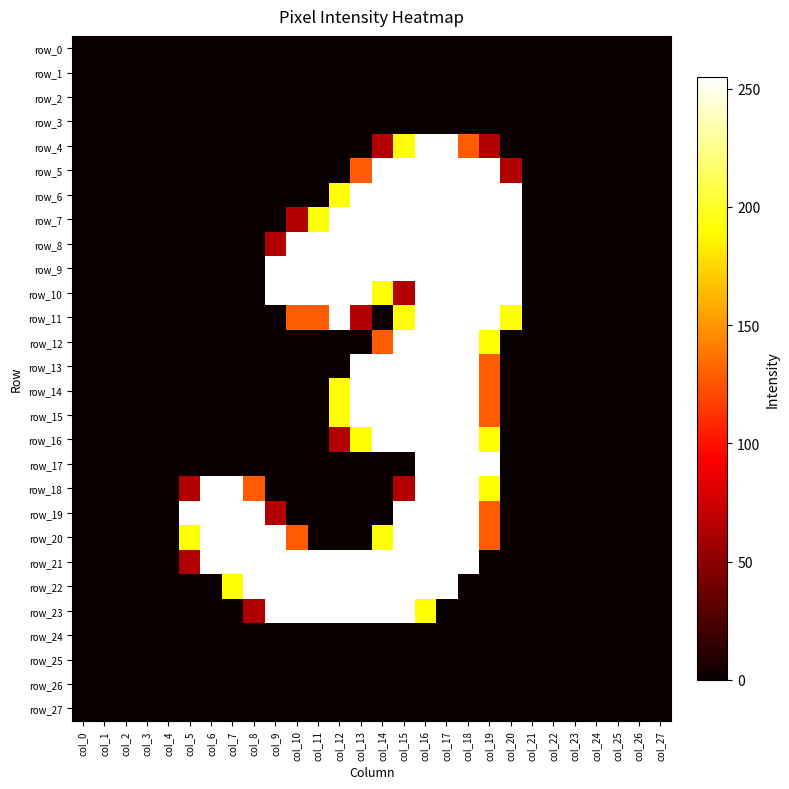

Reading left to right, what are all the values shown in this chart?

row_0: col_0=0	col_1=0	col_2=0	col_3=0	col_4=0	col_5=0	col_6=0	col_7=0	col_8=0	col_9=0	col_10=0	col_11=0	col_12=0	col_13=0	col_14=0	col_15=0	col_16=0	col_17=0	col_18=0	col_19=0	col_20=0	col_21=0	col_22=0	col_23=0	col_24=0	col_25=0	col_26=0	col_27=0
row_1: col_0=0	col_1=0	col_2=0	col_3=0	col_4=0	col_5=0	col_6=0	col_7=0	col_8=0	col_9=0	col_10=0	col_11=0	col_12=0	col_13=0	col_14=0	col_15=0	col_16=0	col_17=0	col_18=0	col_19=0	col_20=0	col_21=0	col_22=0	col_23=0	col_24=0	col_25=0	col_26=0	col_27=0
row_2: col_0=0	col_1=0	col_2=0	col_3=0	col_4=0	col_5=0	col_6=0	col_7=0	col_8=0	col_9=0	col_10=0	col_11=0	col_12=0	col_13=0	col_14=0	col_15=0	col_16=0	col_17=0	col_18=0	col_19=0	col_20=0	col_21=0	col_22=0	col_23=0	col_24=0	col_25=0	col_26=0	col_27=0
row_3: col_0=0	col_1=0	col_2=0	col_3=0	col_4=0	col_5=0	col_6=0	col_7=0	col_8=0	col_9=0	col_10=0	col_11=0	col_12=0	col_13=0	col_14=0	col_15=0	col_16=0	col_17=0	col_18=0	col_19=0	col_20=0	col_21=0	col_22=0	col_23=0	col_24=0	col_25=0	col_26=0	col_27=0
row_4: col_0=0	col_1=0	col_2=0	col_3=0	col_4=0	col_5=0	col_6=0	col_7=0	col_8=0	col_9=0	col_10=0	col_11=0	col_12=0	col_13=0	col_14=64	col_15=191	col_16=255	col_17=255	col_18=128	col_19=64	col_20=0	col_21=0	col_22=0	col_23=0	col_24=0	col_25=0	col_26=0	col_27=0
row_5: col_0=0	col_1=0	col_2=0	col_3=0	col_4=0	col_5=0	col_6=0	col_7=0	col_8=0	col_9=0	col_10=0	col_11=0	col_12=0	col_13=128	col_14=255	col_15=255	col_16=255	col_17=255	col_18=255	col_19=255	col_20=64	col_21=0	col_22=0	col_23=0	col_24=0	col_25=0	col_26=0	col_27=0
row_6: col_0=0	col_1=0	col_2=0	col_3=0	col_4=0	col_5=0	col_6=0	col_7=0	col_8=0	col_9=0	col_10=0	col_11=0	col_12=191	col_13=255	col_14=255	col_15=255	col_16=255	col_17=255	col_18=255	col_19=255	col_20=255	col_21=0	col_22=0	col_23=0	col_24=0	col_25=0	col_26=0	col_27=0
row_7: col_0=0	col_1=0	col_2=0	col_3=0	col_4=0	col_5=0	col_6=0	col_7=0	col_8=0	col_9=0	col_10=64	col_11=191	col_12=255	col_13=255	col_14=255	col_15=255	col_16=255	col_17=255	col_18=255	col_19=255	col_20=255	col_21=0	col_22=0	col_23=0	col_24=0	col_25=0	col_26=0	col_27=0
row_8: col_0=0	col_1=0	col_2=0	col_3=0	col_4=0	col_5=0	col_6=0	col_7=0	col_8=0	col_9=64	col_10=255	col_11=255	col_12=255	col_13=255	col_14=255	col_15=255	col_16=255	col_17=255	col_18=255	col_19=255	col_20=255	col_21=0	col_22=0	col_23=0	col_24=0	col_25=0	col_26=0	col_27=0
row_9: col_0=0	col_1=0	col_2=0	col_3=0	col_4=0	col_5=0	col_6=0	col_7=0	col_8=0	col_9=255	col_10=255	col_11=255	col_12=255	col_13=255	col_14=255	col_15=255	col_16=255	col_17=255	col_18=255	col_19=255	col_20=255	col_21=0	col_22=0	col_23=0	col_24=0	col_25=0	col_26=0	col_27=0
row_10: col_0=0	col_1=0	col_2=0	col_3=0	col_4=0	col_5=0	col_6=0	col_7=0	col_8=0	col_9=255	col_10=255	col_11=255	col_12=255	col_13=255	col_14=191	col_15=64	col_16=255	col_17=255	col_18=255	col_19=255	col_20=255	col_21=0	col_22=0	col_23=0	col_24=0	col_25=0	col_26=0	col_27=0
row_11: col_0=0	col_1=0	col_2=0	col_3=0	col_4=0	col_5=0	col_6=0	col_7=0	col_8=0	col_9=0	col_10=128	col_11=128	col_12=255	col_13=64	col_14=0	col_15=191	col_16=255	col_17=255	col_18=255	col_19=255	col_20=191	col_21=0	col_22=0	col_23=0	col_24=0	col_25=0	col_26=0	col_27=0
row_12: col_0=0	col_1=0	col_2=0	col_3=0	col_4=0	col_5=0	col_6=0	col_7=0	col_8=0	col_9=0	col_10=0	col_11=0	col_12=0	col_13=0	col_14=128	col_15=255	col_16=255	col_17=255	col_18=255	col_19=191	col_20=0	col_21=0	col_22=0	col_23=0	col_24=0	col_25=0	col_26=0	col_27=0
row_13: col_0=0	col_1=0	col_2=0	col_3=0	col_4=0	col_5=0	col_6=0	col_7=0	col_8=0	col_9=0	col_10=0	col_11=0	col_12=0	col_13=255	col_14=255	col_15=255	col_16=255	col_17=255	col_18=255	col_19=128	col_20=0	col_21=0	col_22=0	col_23=0	col_24=0	col_25=0	col_26=0	col_27=0
row_14: col_0=0	col_1=0	col_2=0	col_3=0	col_4=0	col_5=0	col_6=0	col_7=0	col_8=0	col_9=0	col_10=0	col_11=0	col_12=191	col_13=255	col_14=255	col_15=255	col_16=255	col_17=255	col_18=255	col_19=128	col_20=0	col_21=0	col_22=0	col_23=0	col_24=0	col_25=0	col_26=0	col_27=0
row_15: col_0=0	col_1=0	col_2=0	col_3=0	col_4=0	col_5=0	col_6=0	col_7=0	col_8=0	col_9=0	col_10=0	col_11=0	col_12=191	col_13=255	col_14=255	col_15=255	col_16=255	col_17=255	col_18=255	col_19=128	col_20=0	col_21=0	col_22=0	col_23=0	col_24=0	col_25=0	col_26=0	col_27=0
row_16: col_0=0	col_1=0	col_2=0	col_3=0	col_4=0	col_5=0	col_6=0	col_7=0	col_8=0	col_9=0	col_10=0	col_11=0	col_12=64	col_13=191	col_14=255	col_15=255	col_16=255	col_17=255	col_18=255	col_19=191	col_20=0	col_21=0	col_22=0	col_23=0	col_24=0	col_25=0	col_26=0	col_27=0
row_17: col_0=0	col_1=0	col_2=0	col_3=0	col_4=0	col_5=0	col_6=0	col_7=0	col_8=0	col_9=0	col_10=0	col_11=0	col_12=0	col_13=0	col_14=0	col_15=0	col_16=255	col_17=255	col_18=255	col_19=255	col_20=0	col_21=0	col_22=0	col_23=0	col_24=0	col_25=0	col_26=0	col_27=0
row_18: col_0=0	col_1=0	col_2=0	col_3=0	col_4=0	col_5=64	col_6=255	col_7=255	col_8=128	col_9=0	col_10=0	col_11=0	col_12=0	col_13=0	col_14=0	col_15=64	col_16=255	col_17=255	col_18=255	col_19=191	col_20=0	col_21=0	col_22=0	col_23=0	col_24=0	col_25=0	col_26=0	col_27=0
row_19: col_0=0	col_1=0	col_2=0	col_3=0	col_4=0	col_5=255	col_6=255	col_7=255	col_8=255	col_9=64	col_10=0	col_11=0	col_12=0	col_13=0	col_14=0	col_15=255	col_16=255	col_17=255	col_18=255	col_19=128	col_20=0	col_21=0	col_22=0	col_23=0	col_24=0	col_25=0	col_26=0	col_27=0
row_20: col_0=0	col_1=0	col_2=0	col_3=0	col_4=0	col_5=191	col_6=255	col_7=255	col_8=255	col_9=255	col_10=128	col_11=0	col_12=0	col_13=0	col_14=191	col_15=255	col_16=255	col_17=255	col_18=255	col_19=128	col_20=0	col_21=0	col_22=0	col_23=0	col_24=0	col_25=0	col_26=0	col_27=0
row_21: col_0=0	col_1=0	col_2=0	col_3=0	col_4=0	col_5=64	col_6=255	col_7=255	col_8=255	col_9=255	col_10=255	col_11=255	col_12=255	col_13=255	col_14=255	col_15=255	col_16=255	col_17=255	col_18=255	col_19=0	col_20=0	col_21=0	col_22=0	col_23=0	col_24=0	col_25=0	col_26=0	col_27=0
row_22: col_0=0	col_1=0	col_2=0	col_3=0	col_4=0	col_5=0	col_6=0	col_7=191	col_8=255	col_9=255	col_10=255	col_11=255	col_12=255	col_13=255	col_14=255	col_15=255	col_16=255	col_17=255	col_18=0	col_19=0	col_20=0	col_21=0	col_22=0	col_23=0	col_24=0	col_25=0	col_26=0	col_27=0
row_23: col_0=0	col_1=0	col_2=0	col_3=0	col_4=0	col_5=0	col_6=0	col_7=0	col_8=64	col_9=255	col_10=255	col_11=255	col_12=255	col_13=255	col_14=255	col_15=255	col_16=191	col_17=0	col_18=0	col_19=0	col_20=0	col_21=0	col_22=0	col_23=0	col_24=0	col_25=0	col_26=0	col_27=0
row_24: col_0=0	col_1=0	col_2=0	col_3=0	col_4=0	col_5=0	col_6=0	col_7=0	col_8=0	col_9=0	col_10=0	col_11=0	col_12=0	col_13=0	col_14=0	col_15=0	col_16=0	col_17=0	col_18=0	col_19=0	col_20=0	col_21=0	col_22=0	col_23=0	col_24=0	col_25=0	col_26=0	col_27=0
row_25: col_0=0	col_1=0	col_2=0	col_3=0	col_4=0	col_5=0	col_6=0	col_7=0	col_8=0	col_9=0	col_10=0	col_11=0	col_12=0	col_13=0	col_14=0	col_15=0	col_16=0	col_17=0	col_18=0	col_19=0	col_20=0	col_21=0	col_22=0	col_23=0	col_24=0	col_25=0	col_26=0	col_27=0
row_26: col_0=0	col_1=0	col_2=0	col_3=0	col_4=0	col_5=0	col_6=0	col_7=0	col_8=0	col_9=0	col_10=0	col_11=0	col_12=0	col_13=0	col_14=0	col_15=0	col_16=0	col_17=0	col_18=0	col_19=0	col_20=0	col_21=0	col_22=0	col_23=0	col_24=0	col_25=0	col_26=0	col_27=0
row_27: col_0=0	col_1=0	col_2=0	col_3=0	col_4=0	col_5=0	col_6=0	col_7=0	col_8=0	col_9=0	col_10=0	col_11=0	col_12=0	col_13=0	col_14=0	col_15=0	col_16=0	col_17=0	col_18=0	col_19=0	col_20=0	col_21=0	col_22=0	col_23=0	col_24=0	col_25=0	col_26=0	col_27=0